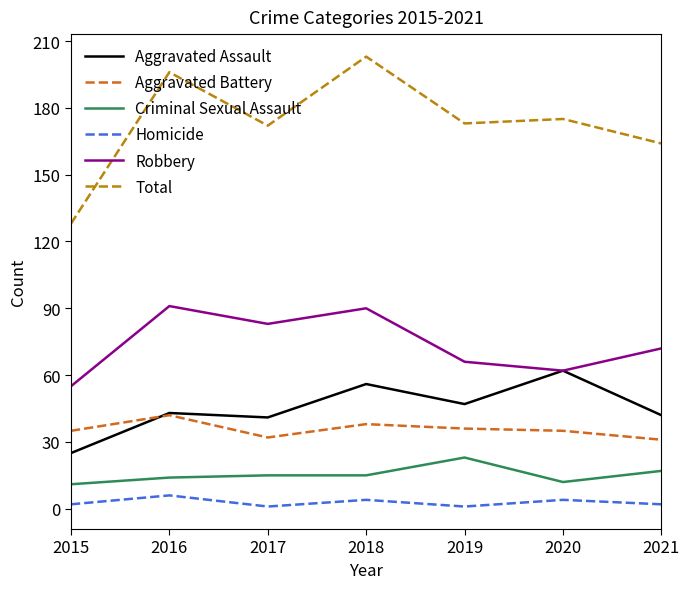

Which series has the widest spread of values?

Total